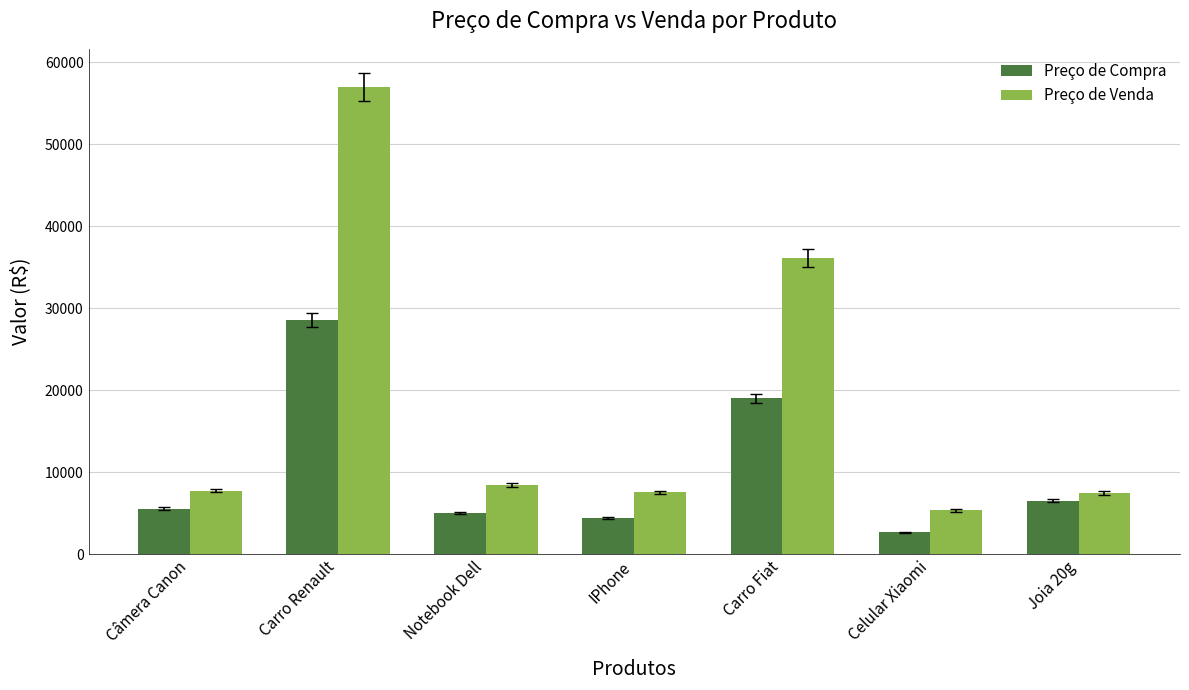

What is the maximum value for Preço de Compra?

28493.1